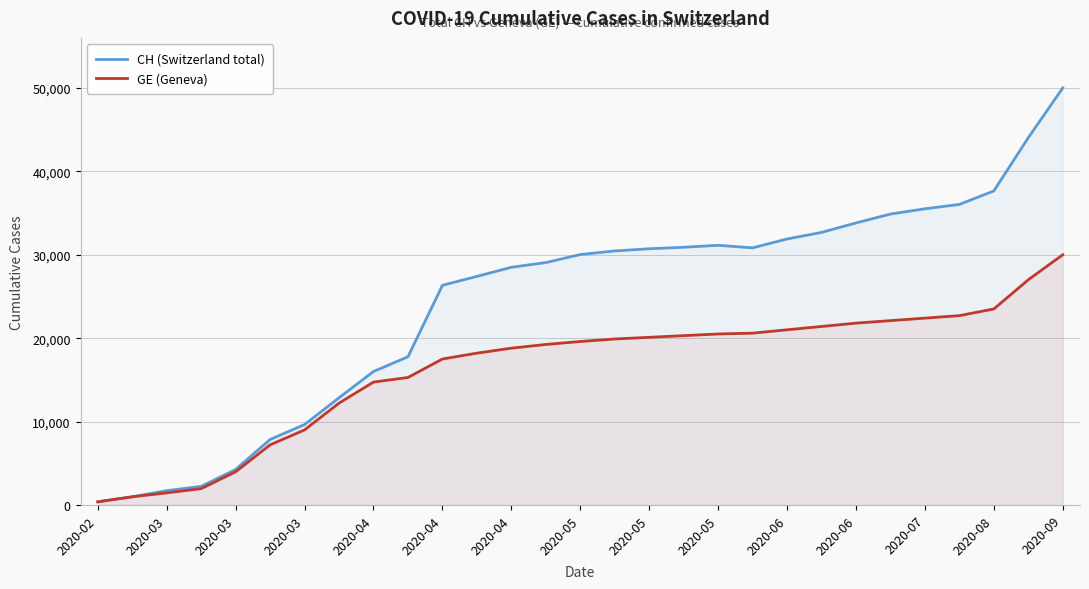

True or false: CH (Switzerland total) and GE (Geneva) cross at least once.

False